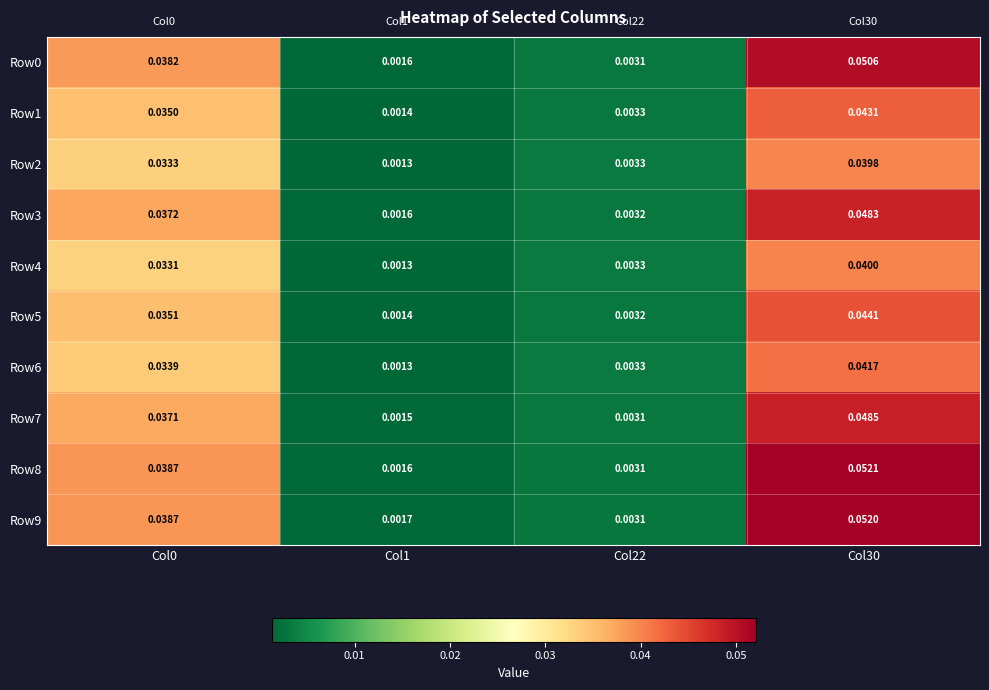

At which category is the sum across all series the highest?

Col30